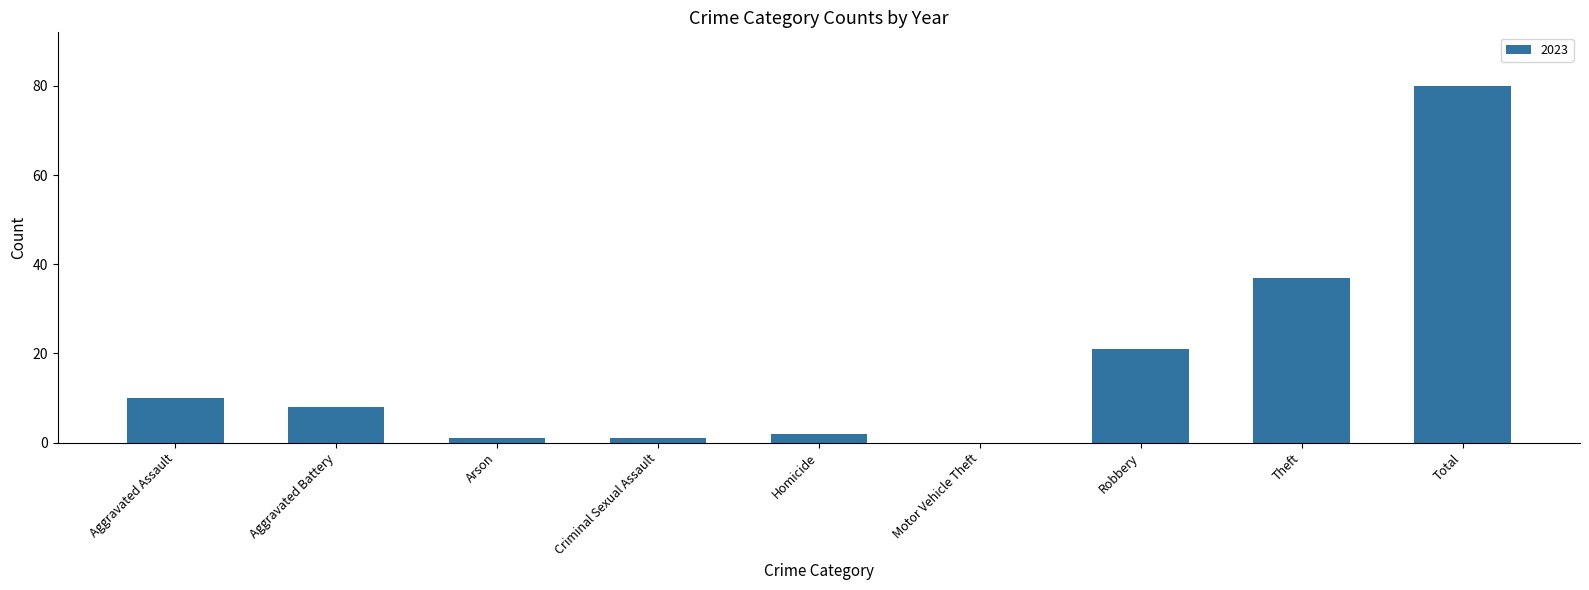

The chart shows a value of 19 at Total. True or false?

False